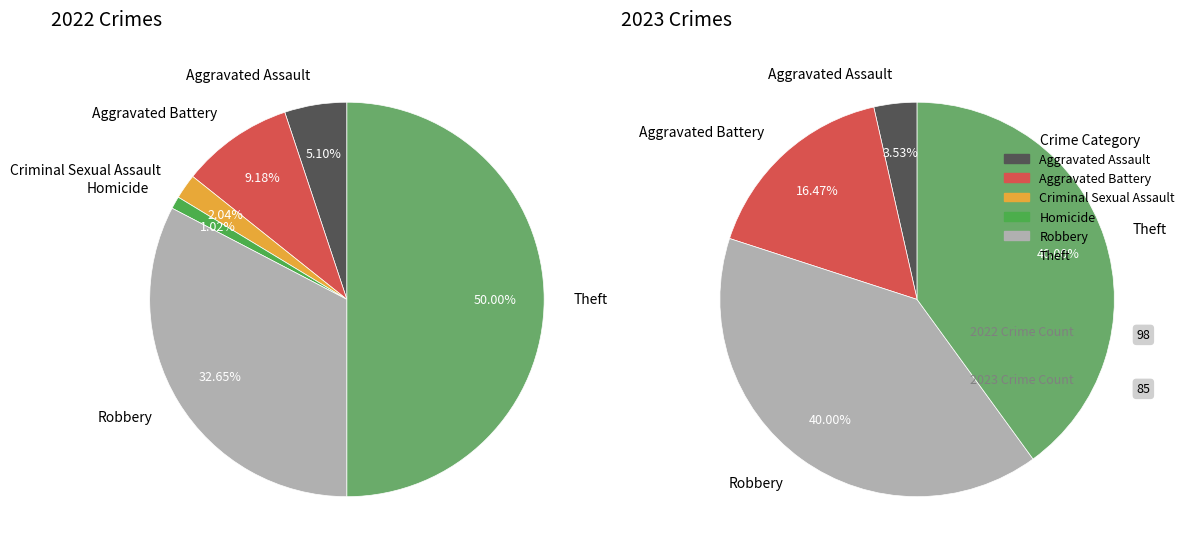

Count the number of slices in the pie.

6